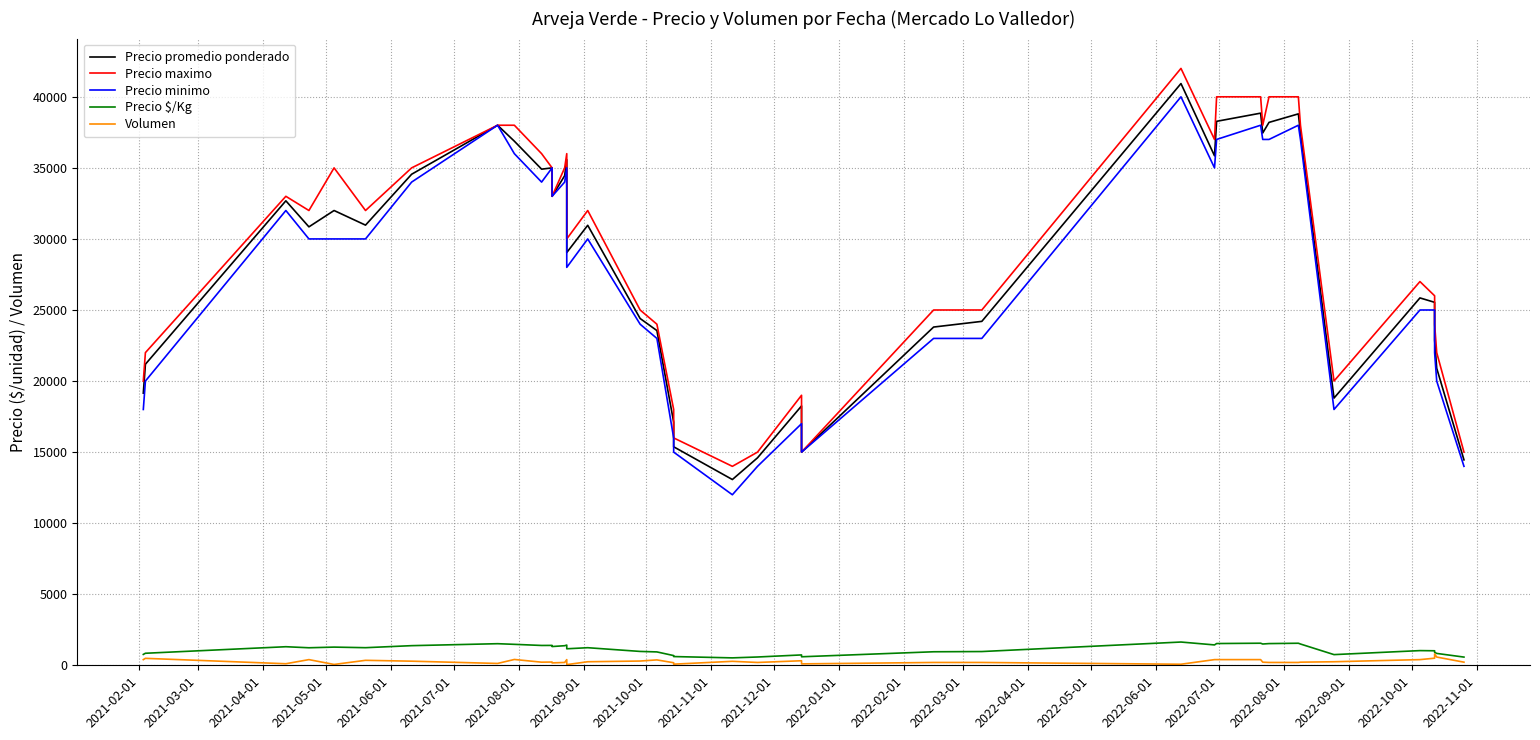

What is the minimum value shown in the chart?

48